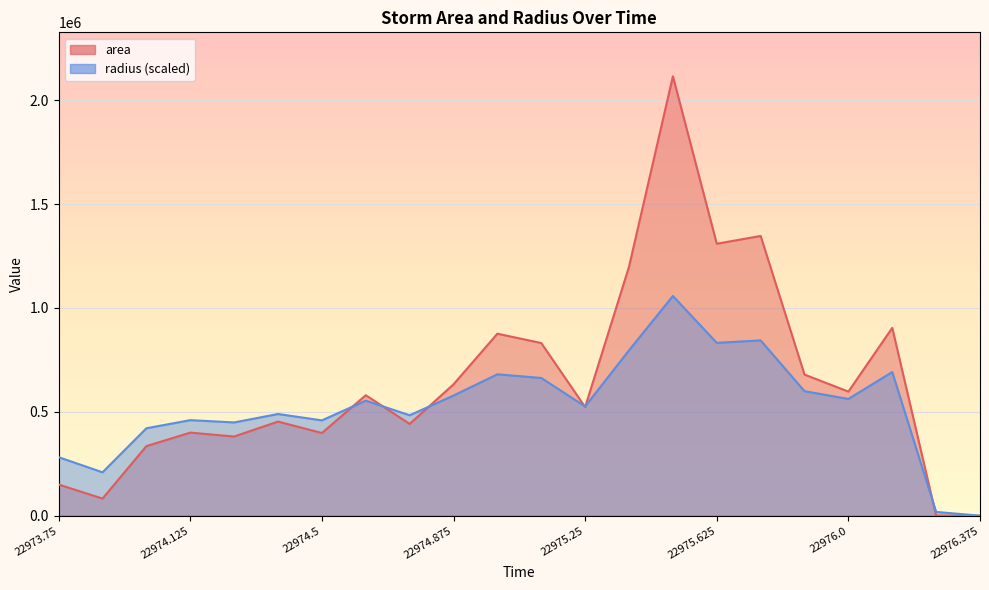

Which category has the lowest value across all series?

22976.375